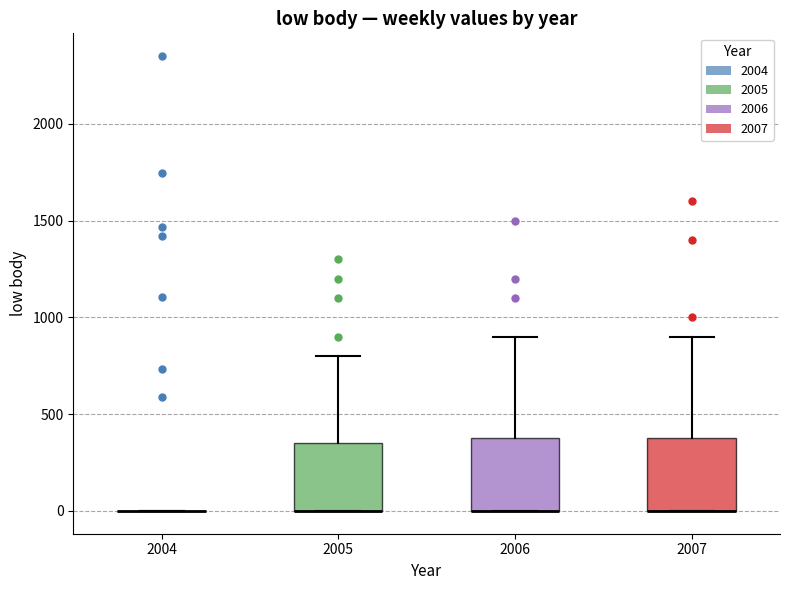

Reading left to right, read every box against the y-axis: the position of its median line, the range the box covers, and the ends of its whiskers. The values are not printed on the chart, so give them approximately, as read against the axis.

2004: box collapsed to a line at 0, whiskers 0 to 0
2005: median 0 (drawn on the box's lower edge), box 0 to 350, whiskers 0 to 800
2006: median 0 (drawn on the box's lower edge), box 0 to 400, whiskers 0 to 900
2007: median 0 (drawn on the box's lower edge), box 0 to 400, whiskers 0 to 900